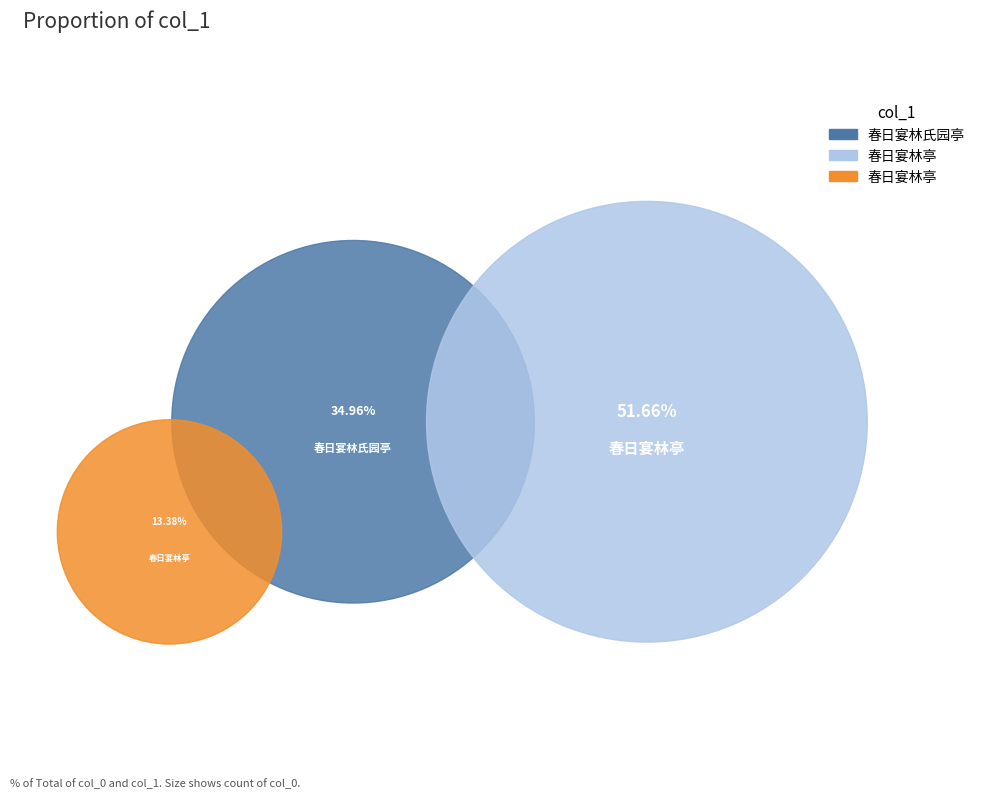

Is the sum of 春日宴林亭 and 春日宴林亭 greater than half?

No